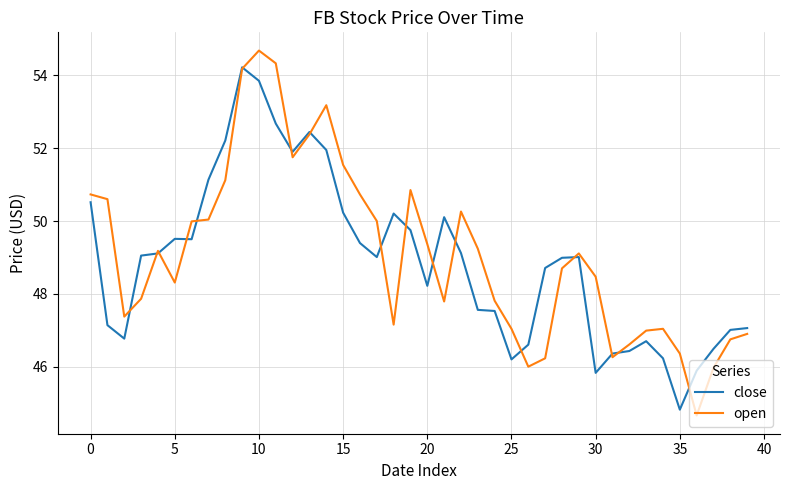

List the series in order of their peak value, lowest first.

close, open